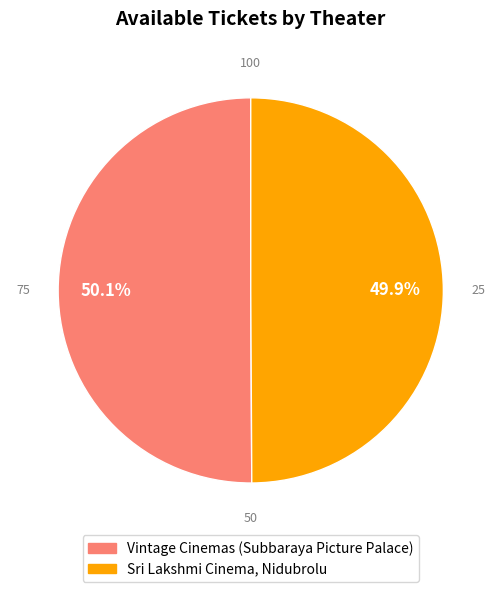

What is the ratio of the value at Vintage Cinemas (Subbaraya Picture Palace) to the value at Sri Lakshmi Cinema, Nidubrolu?

1.0